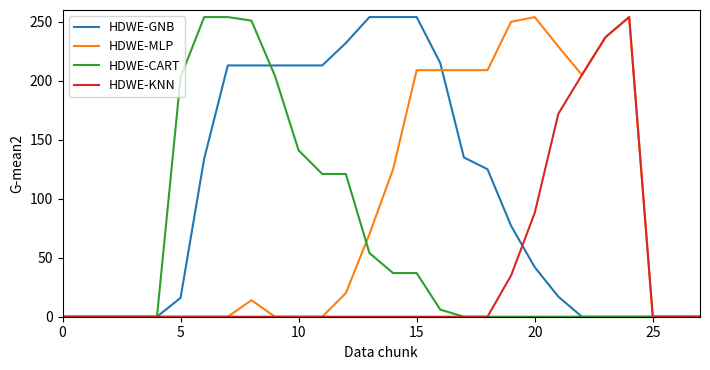

Which series has the largest total across all categories?

HDWE-GNB